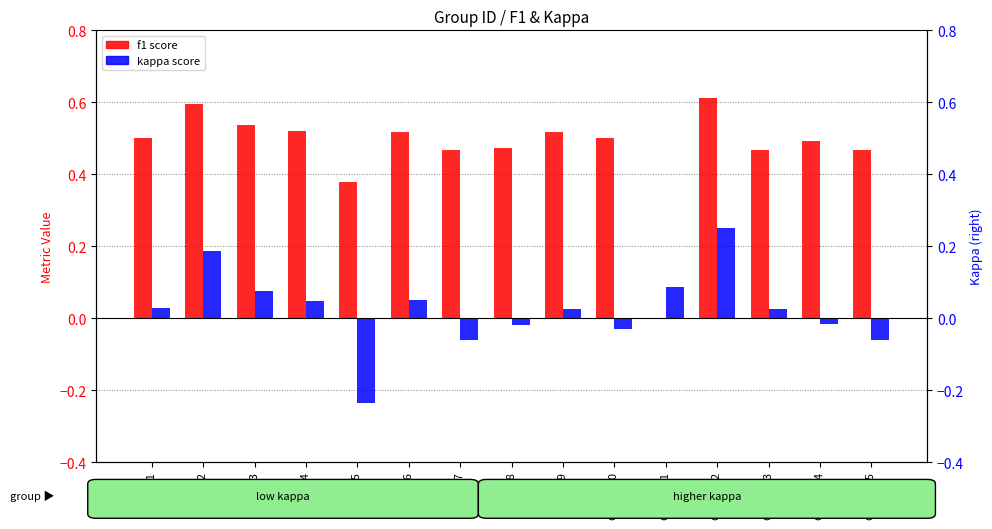

True or false: kappa has a value of -0.0 at Group 14.

True